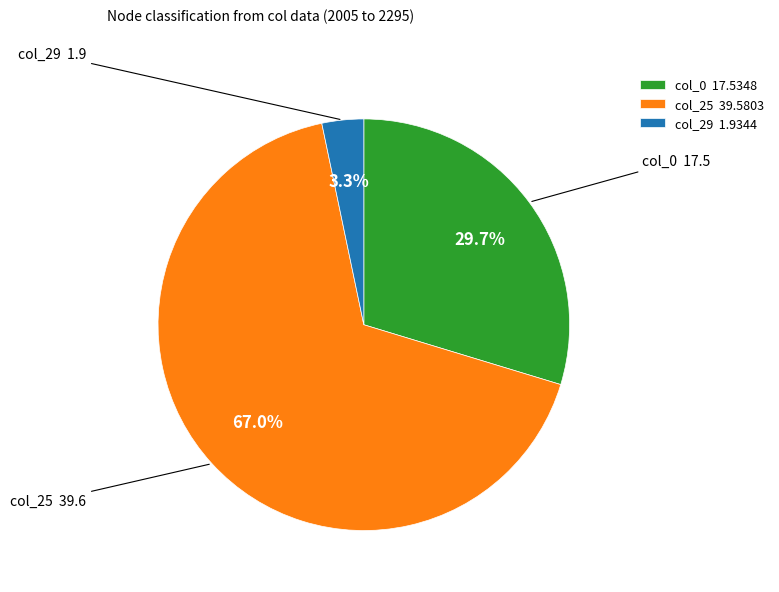

Which slice represents more than half of the pie?

col_25 39.5803